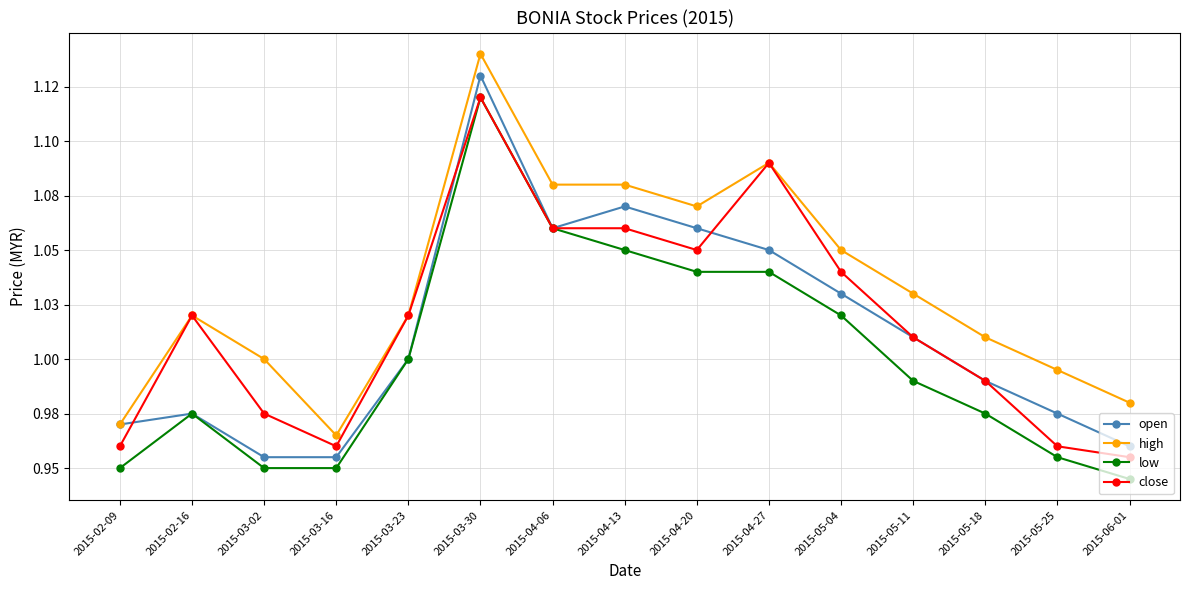

What is the label of the 1st point from the right?

2015-06-01